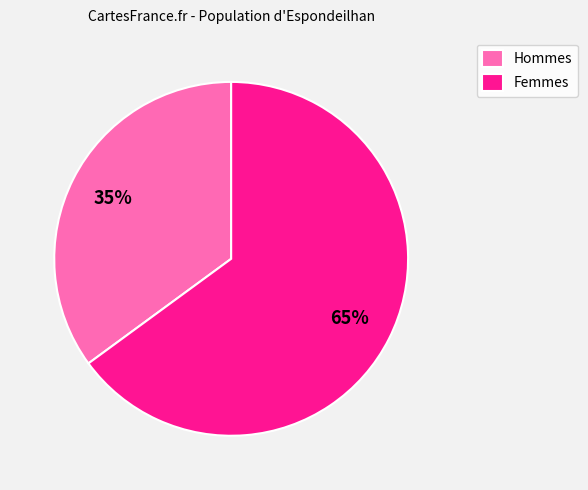

True or false: Femmes accounts for 73% of the total.

False